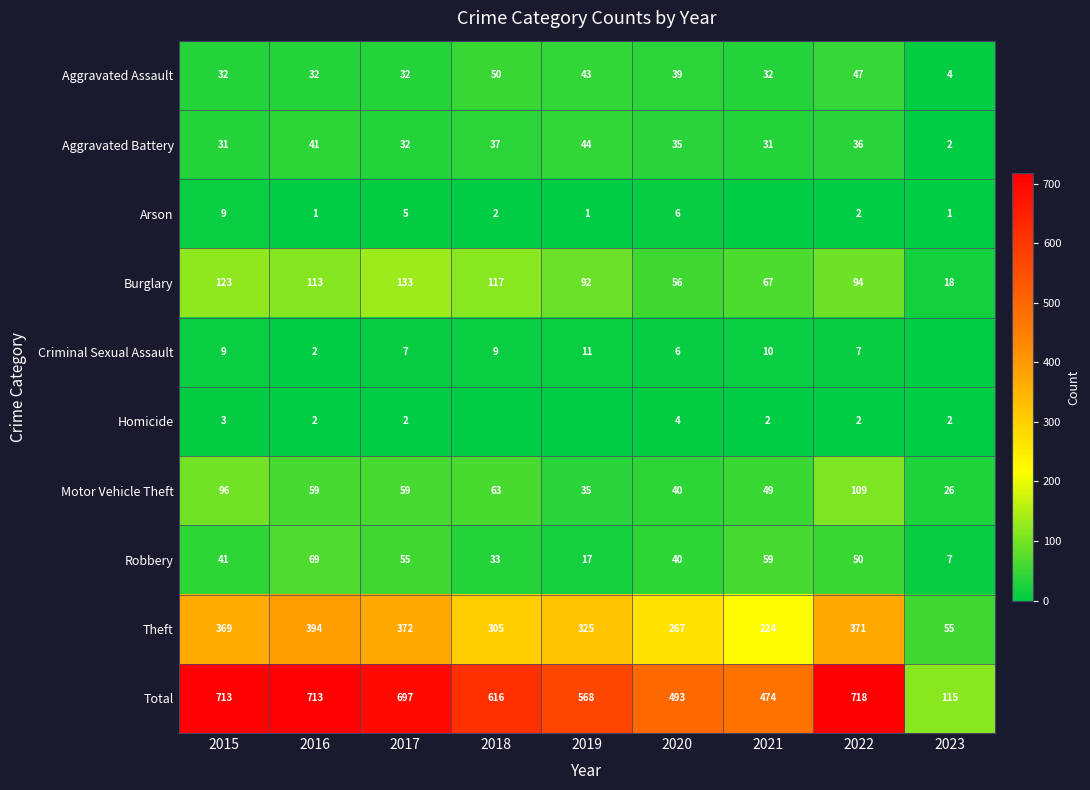

At which category is the sum across all series the highest?

2022